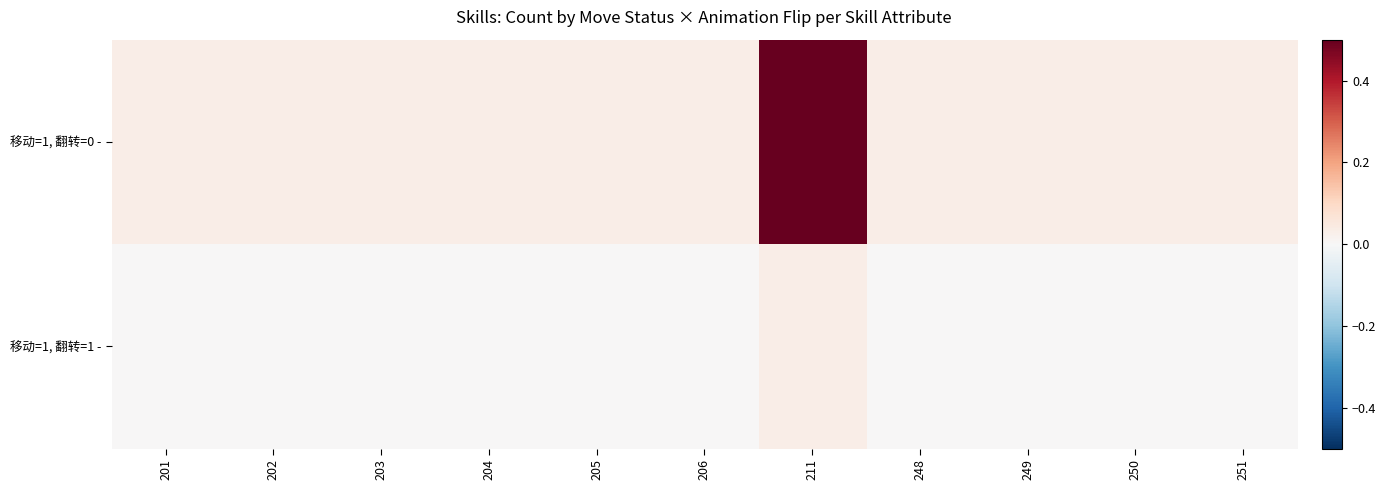

Count the number of data series in this chart.

2